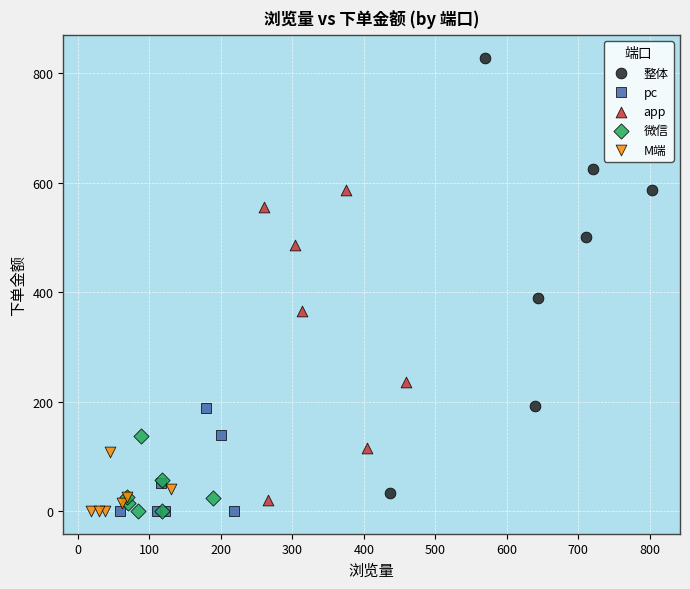

Which series contains the highest Y value?

整体